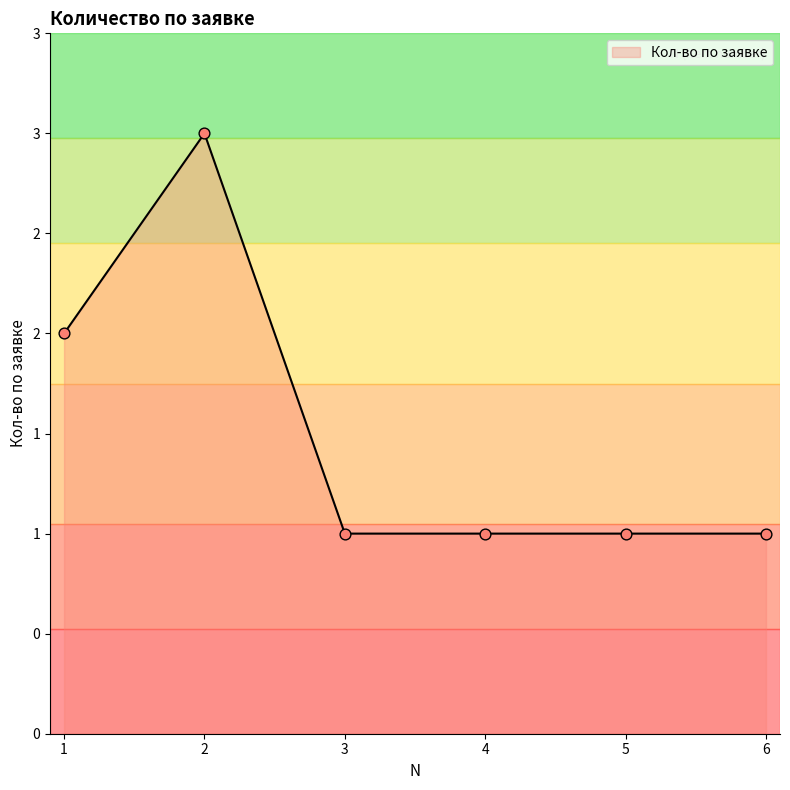

What is the change in value from 2 to 3?

-2